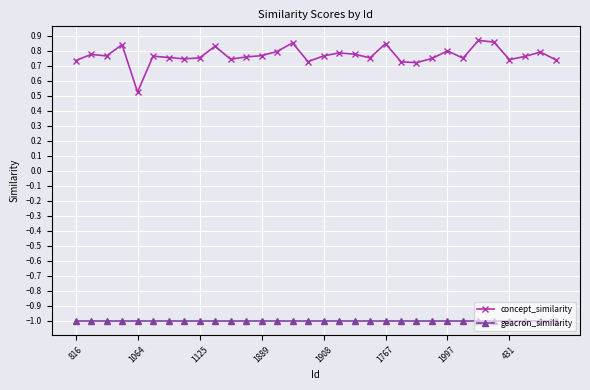

True or false: geacron_similarity and concept_similarity intersect in this chart.

False